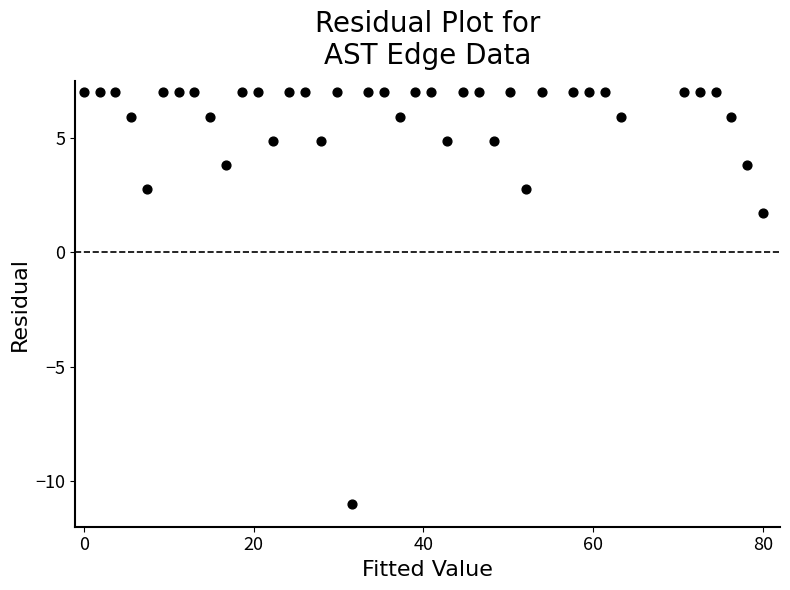

What Y value in the scatter plot is closest to -2?

1.7